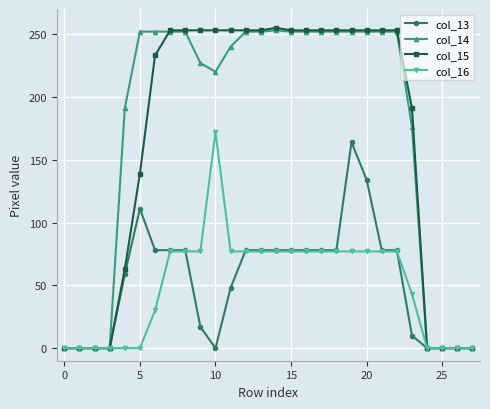

At how many categories does at least one series exceed 116?

20